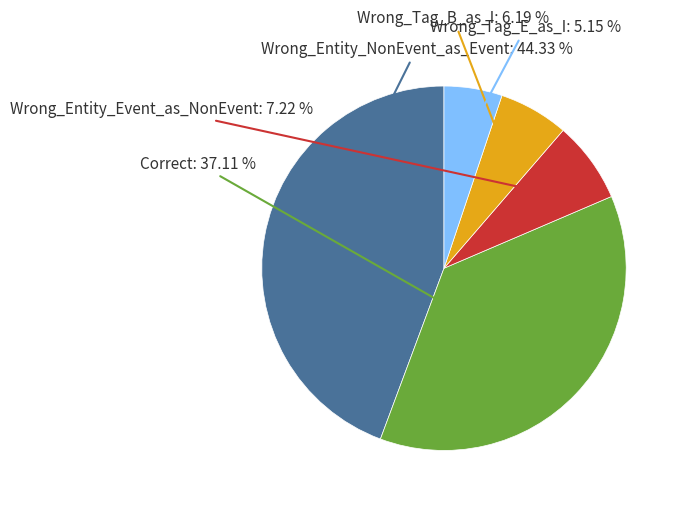

To the nearest percent, what percentage of the pie is Wrong_Tag_B_as_I?

6%